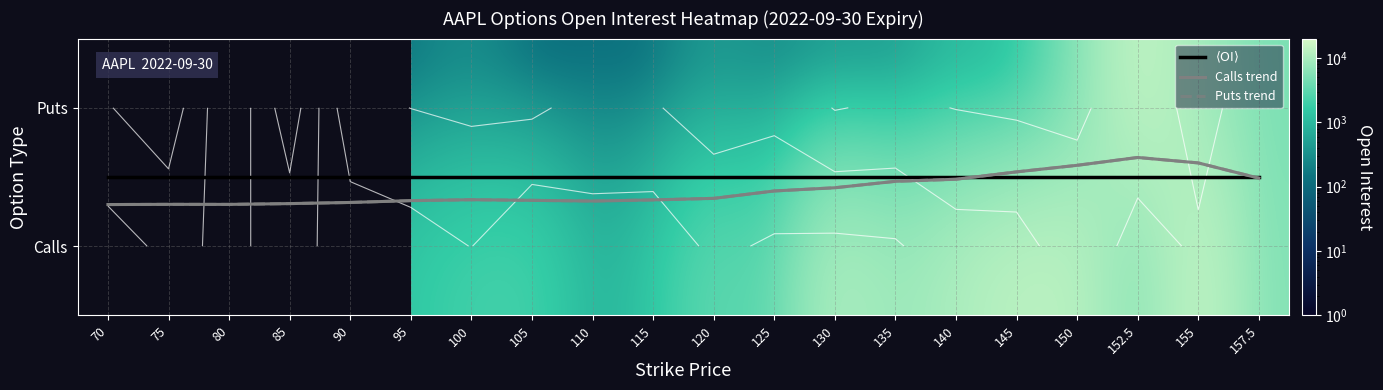

Is it true that Calls trend equals 0.1 at 115?

False